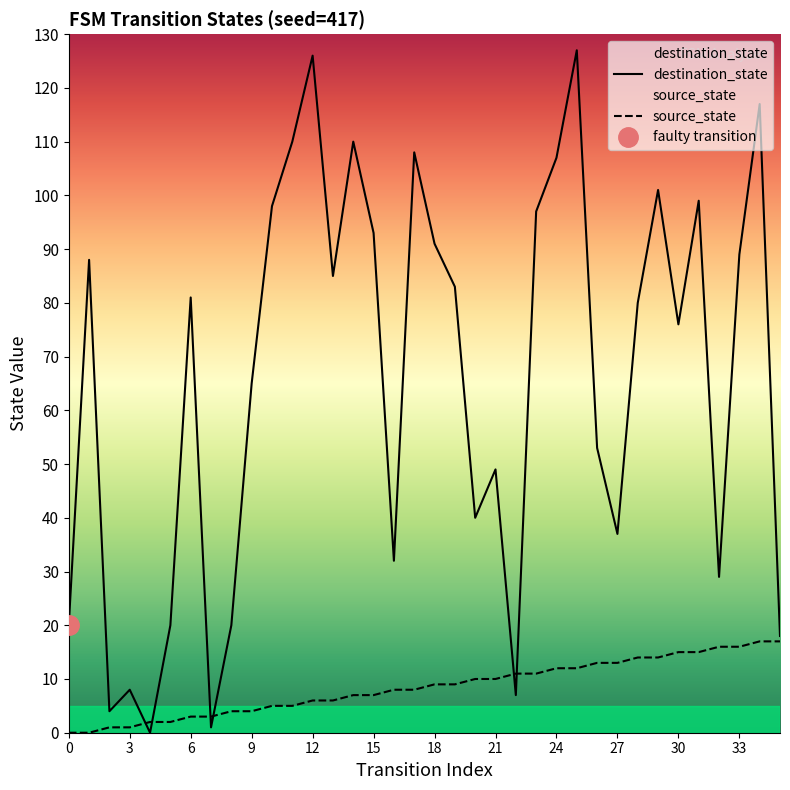

At which label does destination_state reach its peak?

25